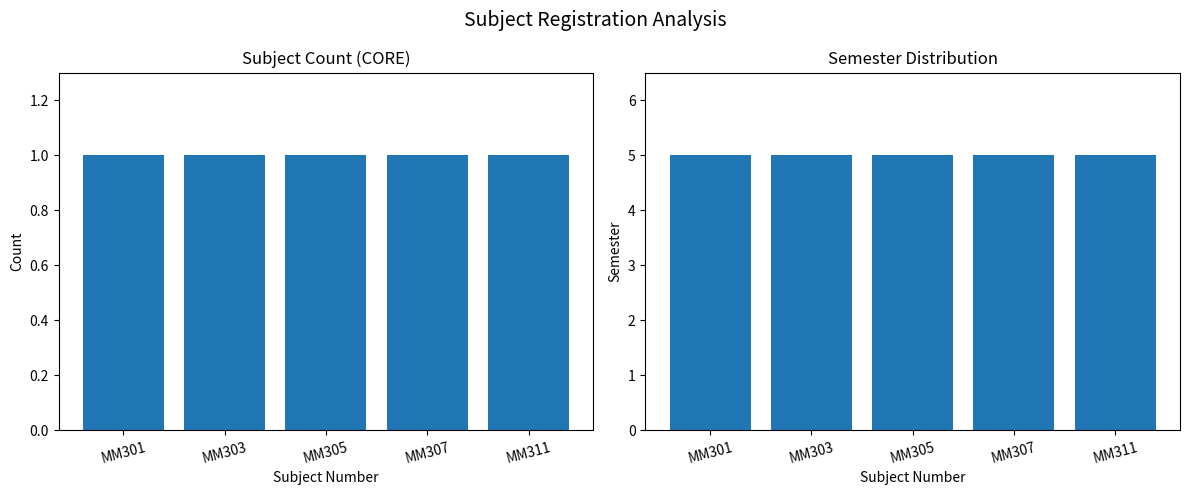

Reading left to right, what are all the values shown in this chart?

CORE: 1	1	1	1	1
register_sem: 5	5	5	5	5